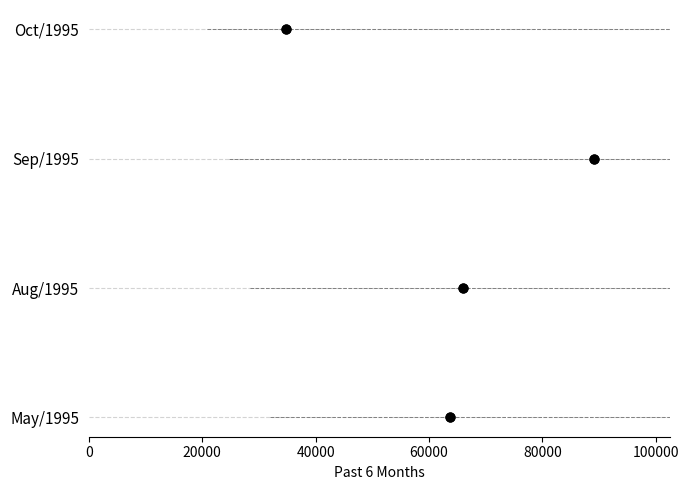

Which has a higher value, 40000 or 60000?

60000